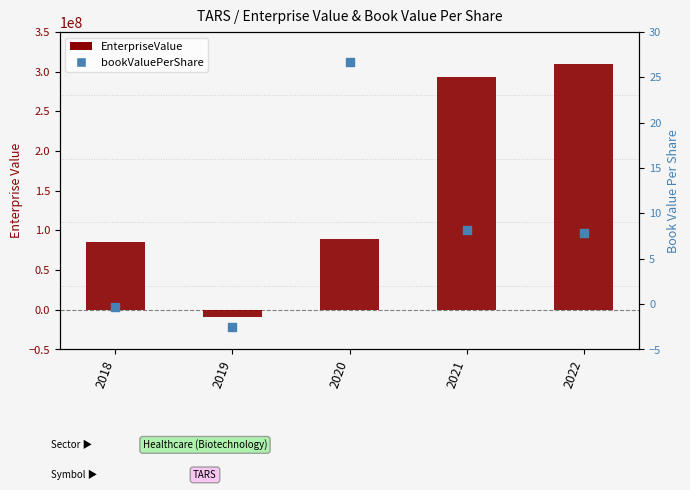

Which series reaches the minimum Y coordinate?

EnterpriseValue